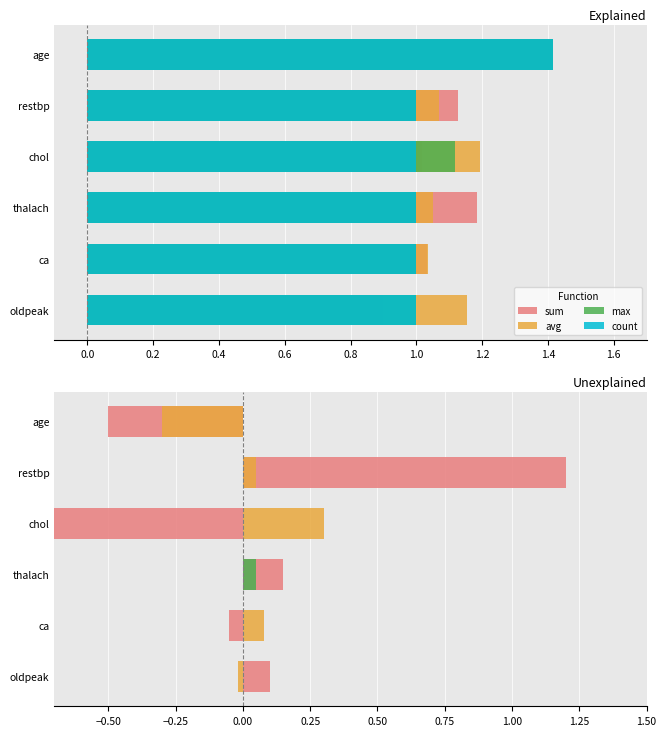

The count series shows 0.3 at 0.4. True or false?

False